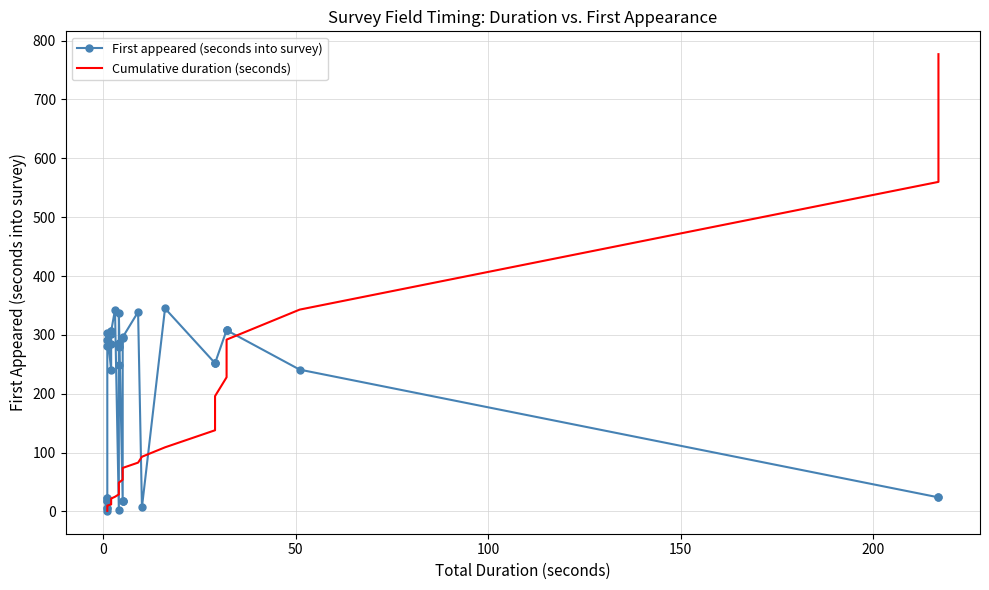

What is the difference between the second highest and minimum values in the First appeared (seconds into survey) series?

342